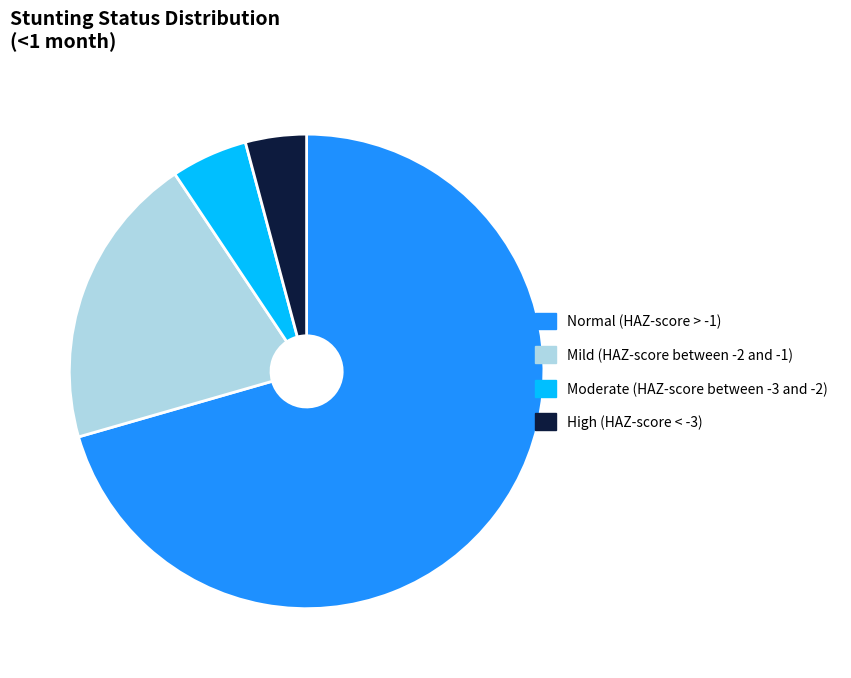

Combined, do Normal (HAZ-score > -1) and Mild (HAZ-score between -2 and -1) account for over 50%?

Yes